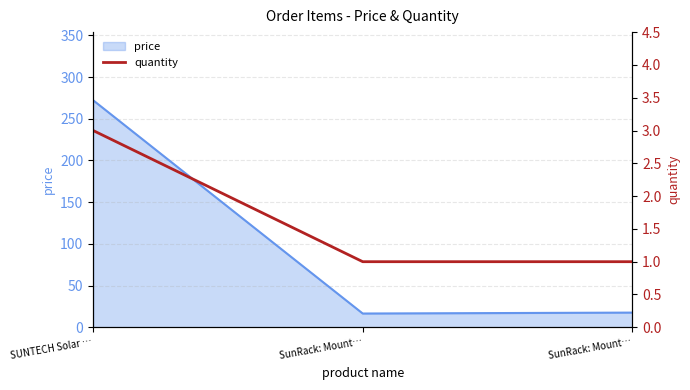

How many values are between 1 and 3?

3